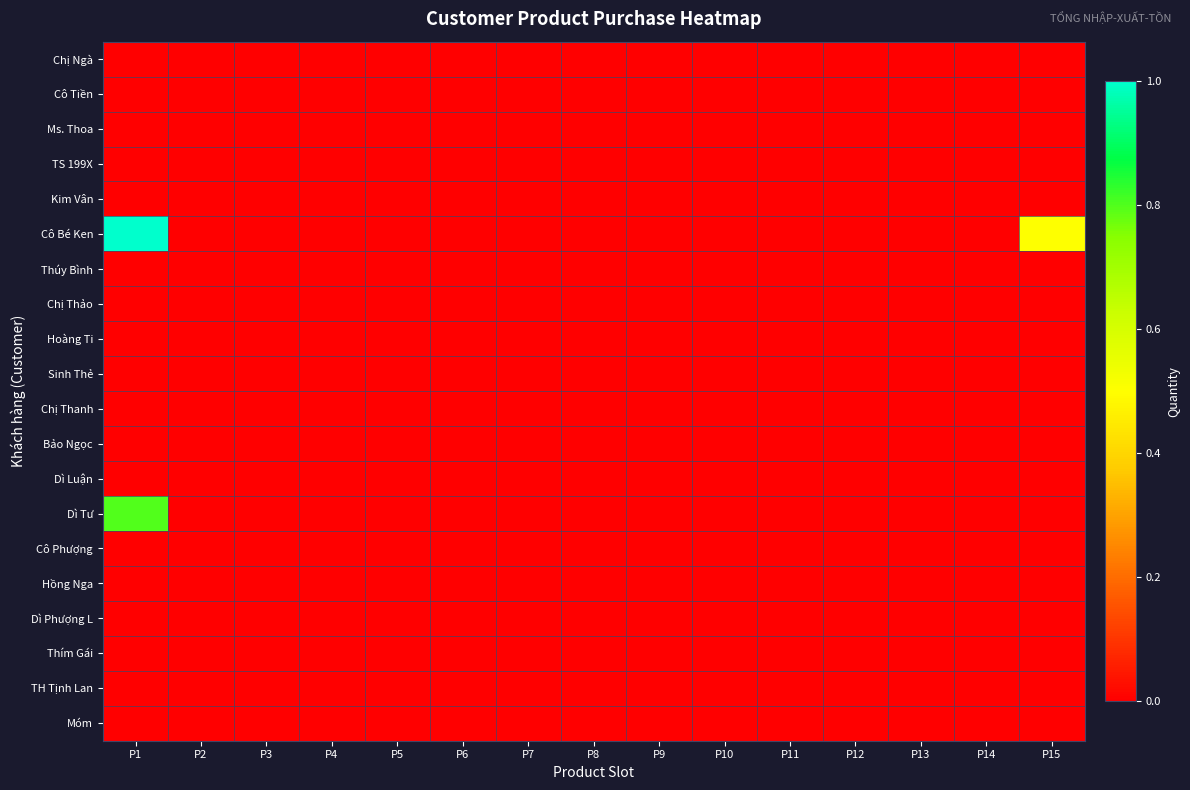

Reading left to right, what are all the values shown in this chart?

Chị Ngà: P1=0.0	P2=0.0	P3=0.0	P4=0.0	P5=0.0	P6=0.0	P7=0.0	P8=0.0	P9=0.0	P10=0.0	P11=0.0	P12=0.0	P13=0.0	P14=0.0	P15=0.0
Cô Tiền: P1=0.0	P2=0.0	P3=0.0	P4=0.0	P5=0.0	P6=0.0	P7=0.0	P8=0.0	P9=0.0	P10=0.0	P11=0.0	P12=0.0	P13=0.0	P14=0.0	P15=0.0
Ms. Thoa: P1=0.0	P2=0.0	P3=0.0	P4=0.0	P5=0.0	P6=0.0	P7=0.0	P8=0.0	P9=0.0	P10=0.0	P11=0.0	P12=0.0	P13=0.0	P14=0.0	P15=0.0
TS 199X: P1=0.0	P2=0.0	P3=0.0	P4=0.0	P5=0.0	P6=0.0	P7=0.0	P8=0.0	P9=0.0	P10=0.0	P11=0.0	P12=0.0	P13=0.0	P14=0.0	P15=0.0
Kim Vân: P1=0.0	P2=0.0	P3=0.0	P4=0.0	P5=0.0	P6=0.0	P7=0.0	P8=0.0	P9=0.0	P10=0.0	P11=0.0	P12=0.0	P13=0.0	P14=0.0	P15=0.0
Cô Bé Ken: P1=1.0	P2=0.0	P3=0.0	P4=0.0	P5=0.0	P6=0.0	P7=0.0	P8=0.0	P9=0.0	P10=0.0	P11=0.0	P12=0.0	P13=0.0	P14=0.0	P15=0.5
Thúy Bình: P1=0.0	P2=0.0	P3=0.0	P4=0.0	P5=0.0	P6=0.0	P7=0.0	P8=0.0	P9=0.0	P10=0.0	P11=0.0	P12=0.0	P13=0.0	P14=0.0	P15=0.0
Chị Thảo: P1=0.0	P2=0.0	P3=0.0	P4=0.0	P5=0.0	P6=0.0	P7=0.0	P8=0.0	P9=0.0	P10=0.0	P11=0.0	P12=0.0	P13=0.0	P14=0.0	P15=0.0
Hoàng Ti: P1=0.0	P2=0.0	P3=0.0	P4=0.0	P5=0.0	P6=0.0	P7=0.0	P8=0.0	P9=0.0	P10=0.0	P11=0.0	P12=0.0	P13=0.0	P14=0.0	P15=0.0
Sinh Thẻ: P1=0.0	P2=0.0	P3=0.0	P4=0.0	P5=0.0	P6=0.0	P7=0.0	P8=0.0	P9=0.0	P10=0.0	P11=0.0	P12=0.0	P13=0.0	P14=0.0	P15=0.0
Chị Thanh: P1=0.0	P2=0.0	P3=0.0	P4=0.0	P5=0.0	P6=0.0	P7=0.0	P8=0.0	P9=0.0	P10=0.0	P11=0.0	P12=0.0	P13=0.0	P14=0.0	P15=0.0
Bảo Ngọc: P1=0.0	P2=0.0	P3=0.0	P4=0.0	P5=0.0	P6=0.0	P7=0.0	P8=0.0	P9=0.0	P10=0.0	P11=0.0	P12=0.0	P13=0.0	P14=0.0	P15=0.0
Dì Luận: P1=0.0	P2=0.0	P3=0.0	P4=0.0	P5=0.0	P6=0.0	P7=0.0	P8=0.0	P9=0.0	P10=0.0	P11=0.0	P12=0.0	P13=0.0	P14=0.0	P15=0.0
Dì Tư: P1=0.8	P2=0.0	P3=0.0	P4=0.0	P5=0.0	P6=0.0	P7=0.0	P8=0.0	P9=0.0	P10=0.0	P11=0.0	P12=0.0	P13=0.0	P14=0.0	P15=0.0
Cô Phượng: P1=0.0	P2=0.0	P3=0.0	P4=0.0	P5=0.0	P6=0.0	P7=0.0	P8=0.0	P9=0.0	P10=0.0	P11=0.0	P12=0.0	P13=0.0	P14=0.0	P15=0.0
Hồng Nga: P1=0.0	P2=0.0	P3=0.0	P4=0.0	P5=0.0	P6=0.0	P7=0.0	P8=0.0	P9=0.0	P10=0.0	P11=0.0	P12=0.0	P13=0.0	P14=0.0	P15=0.0
Dì Phượng L: P1=0.0	P2=0.0	P3=0.0	P4=0.0	P5=0.0	P6=0.0	P7=0.0	P8=0.0	P9=0.0	P10=0.0	P11=0.0	P12=0.0	P13=0.0	P14=0.0	P15=0.0
Thím Gái: P1=0.0	P2=0.0	P3=0.0	P4=0.0	P5=0.0	P6=0.0	P7=0.0	P8=0.0	P9=0.0	P10=0.0	P11=0.0	P12=0.0	P13=0.0	P14=0.0	P15=0.0
TH Tịnh Lan: P1=0.0	P2=0.0	P3=0.0	P4=0.0	P5=0.0	P6=0.0	P7=0.0	P8=0.0	P9=0.0	P10=0.0	P11=0.0	P12=0.0	P13=0.0	P14=0.0	P15=0.0
Móm: P1=0.0	P2=0.0	P3=0.0	P4=0.0	P5=0.0	P6=0.0	P7=0.0	P8=0.0	P9=0.0	P10=0.0	P11=0.0	P12=0.0	P13=0.0	P14=0.0	P15=0.0